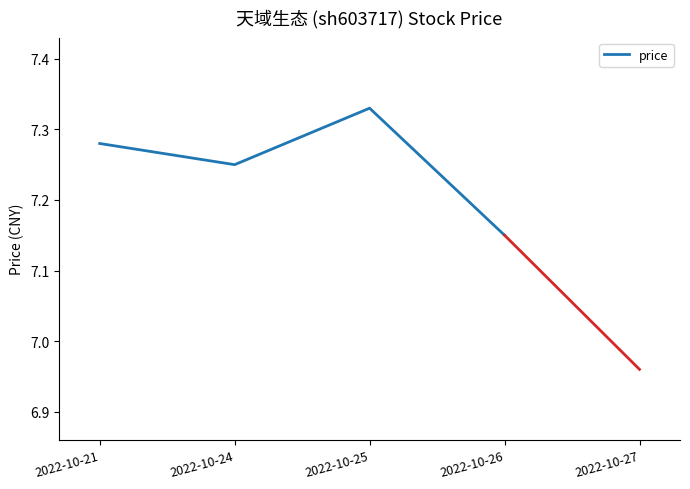

How many lines are shown in the chart?

1